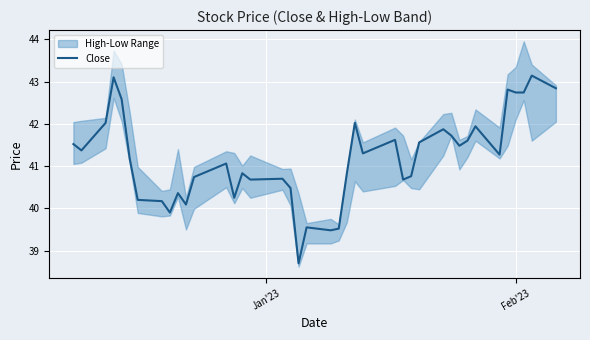

At which label does the data first exceed 41?

Jan'23